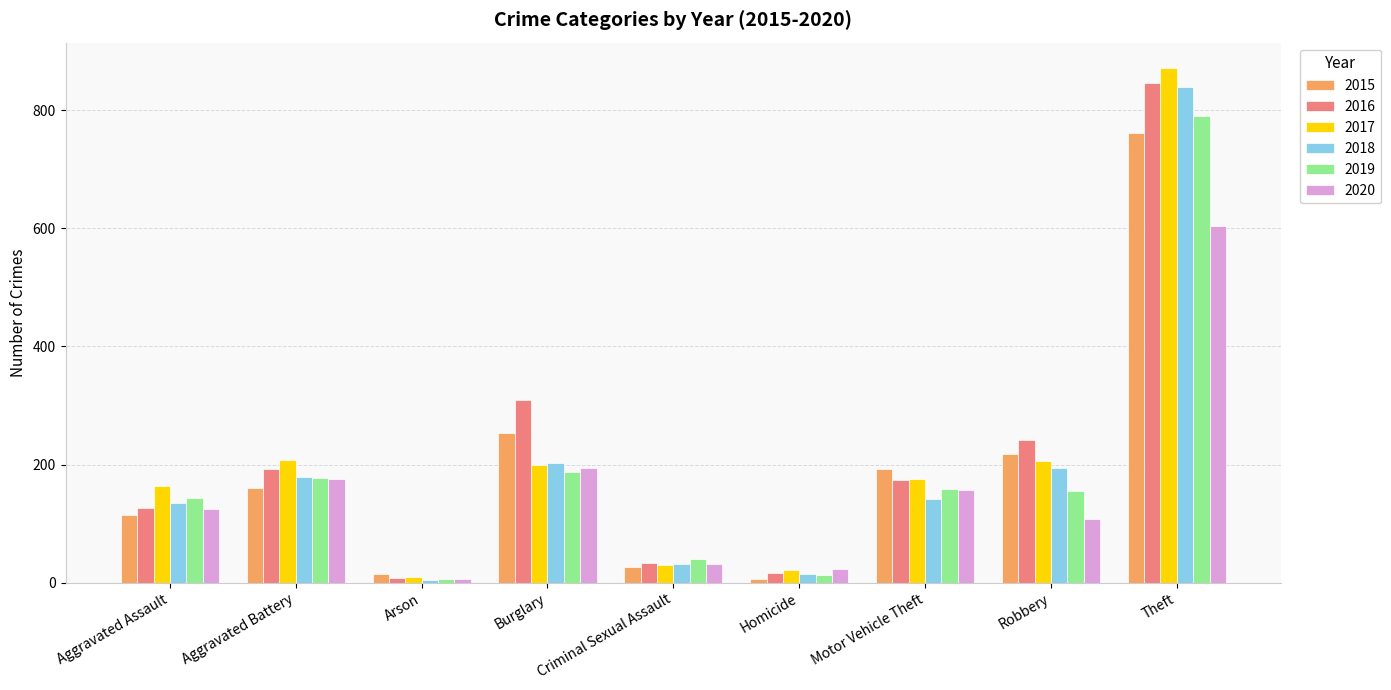

At which category is the sum across all series the highest?

Theft